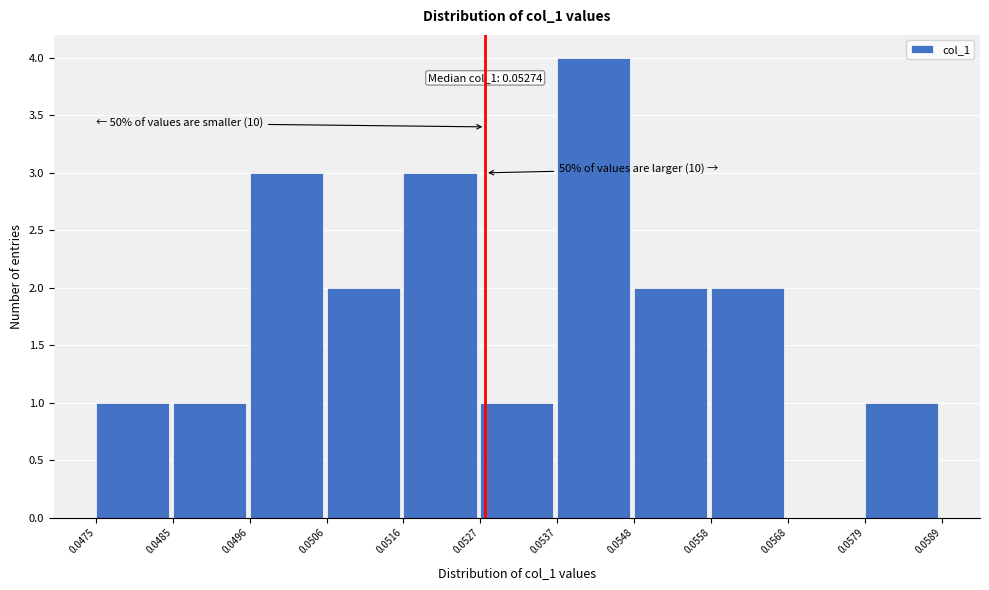

Over which range of the x-axis is the bar tallest?

0.0537 to 0.0548